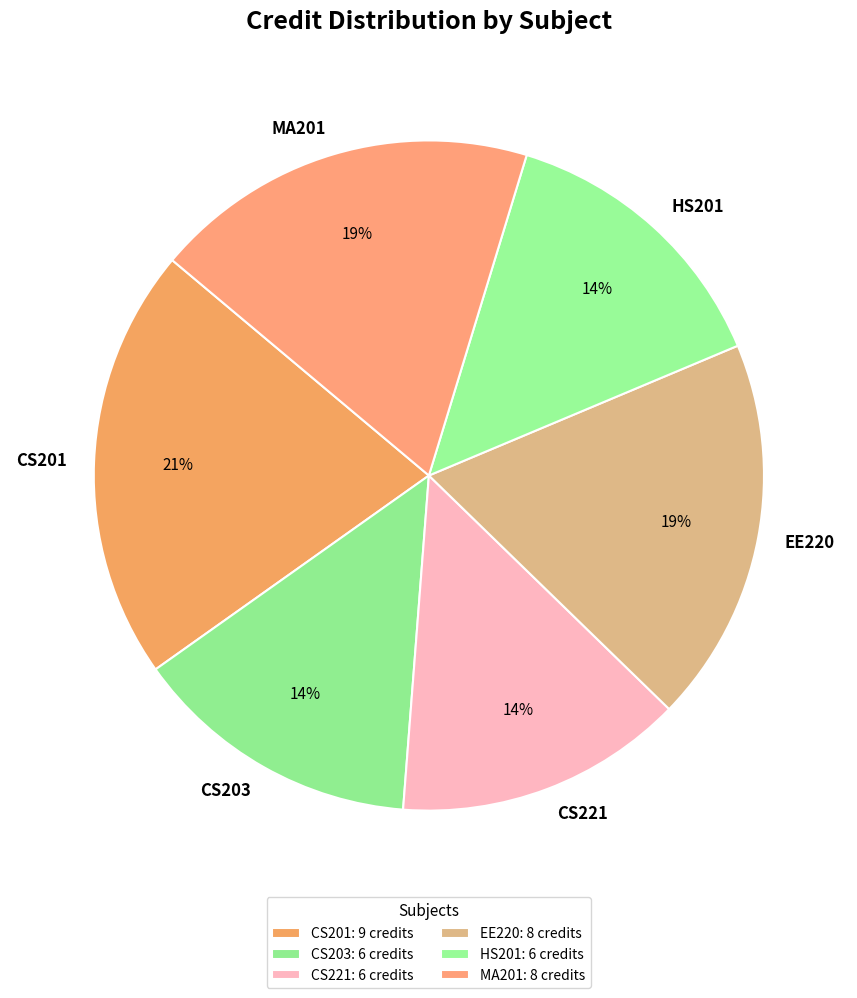

What is the ratio of the value at CS201 to the value at EE220?

1.1